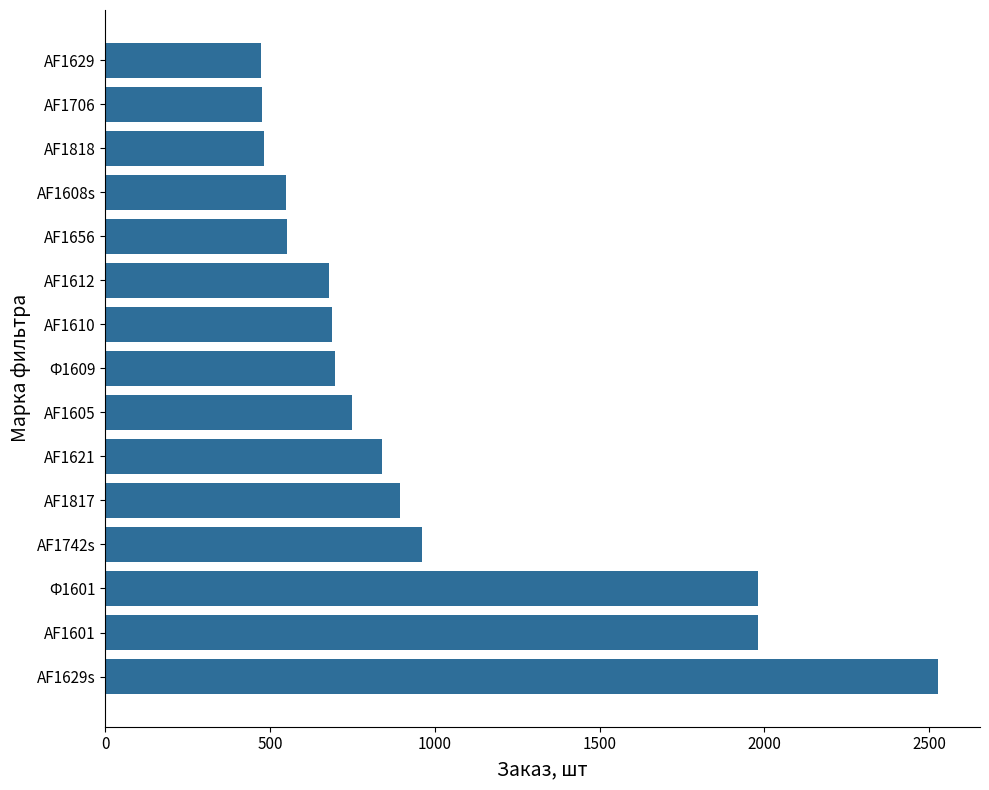

Between Ф1609 and AF1605, which is larger?

AF1605